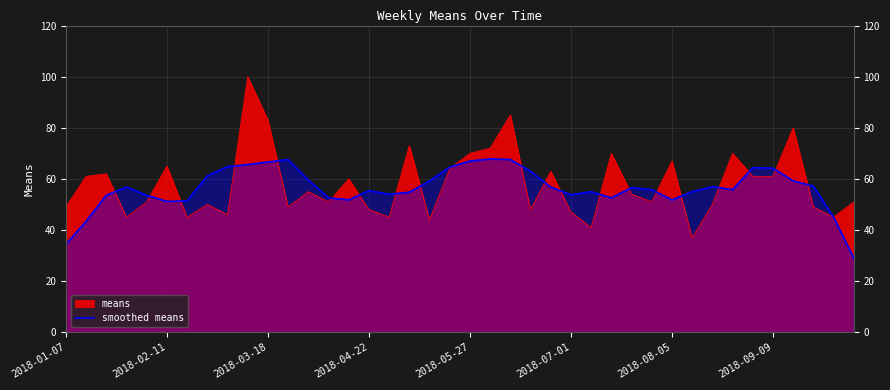

List the series in order of their peak value, highest first.

means, smoothed means